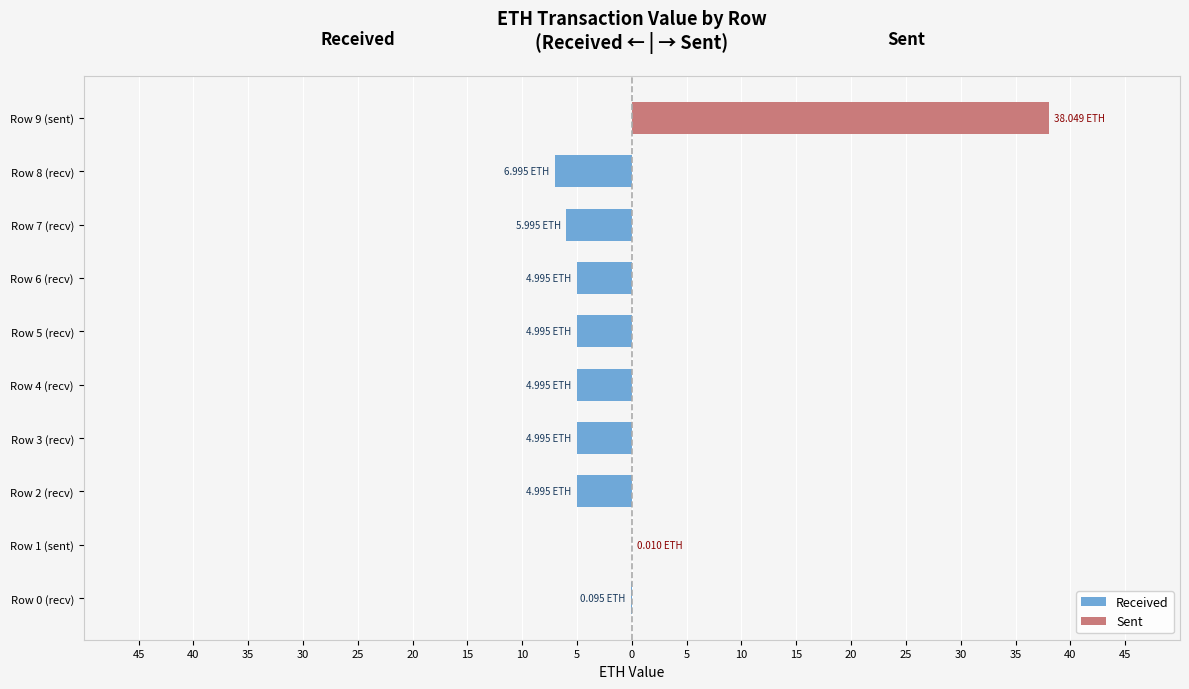

Reading left to right, what are all the values shown in this chart?

Received: -0.1	0.0	-5.0	-5.0	-5.0	-5.0	-5.0	-6.0	-7.0	0.0
Sent: 0.0	0.0	0.0	0.0	0.0	0.0	0.0	0.0	0.0	38.0